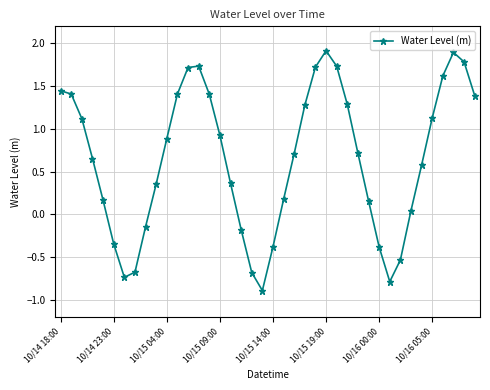

What is the difference between the second highest and second lowest values?

2.7